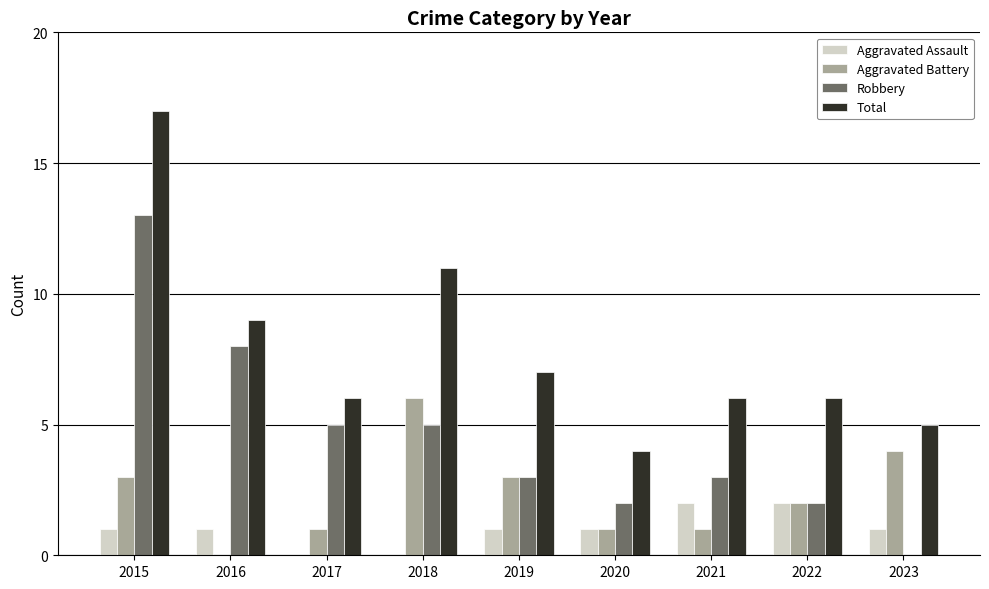

What is the difference between the Aggravated Battery values at 2023 and 2019?

1